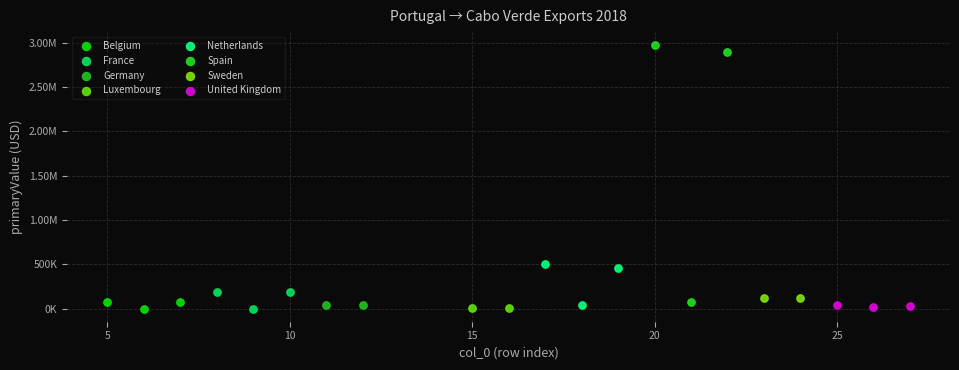

What are all the series names shown in the legend?

Belgium, France, Germany, Luxembourg, Netherlands, Spain, Sweden, United Kingdom